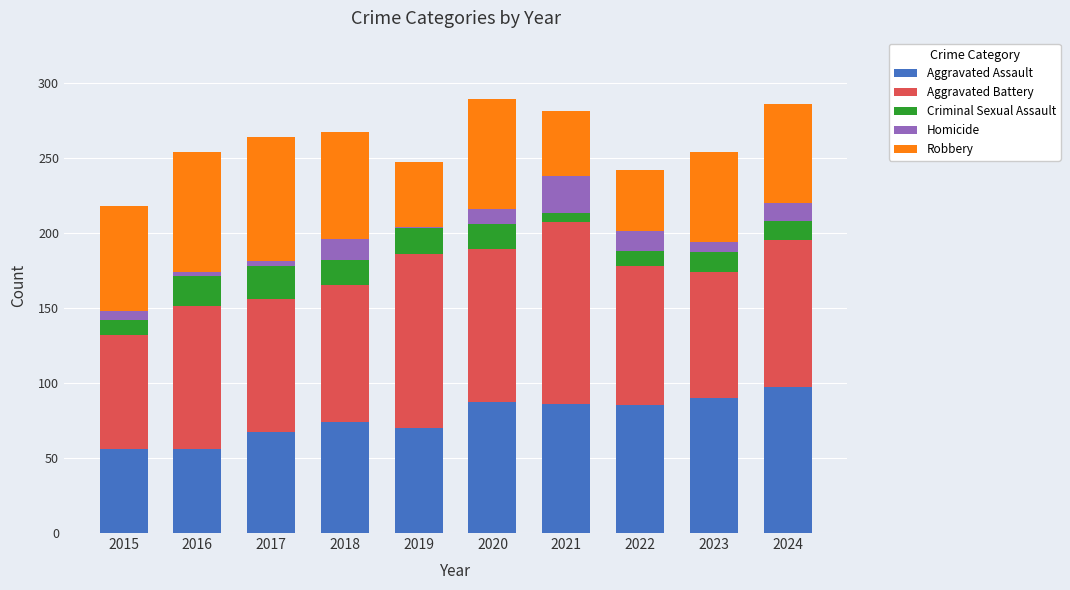

How many data points in Aggravated Assault are less than 85?

5